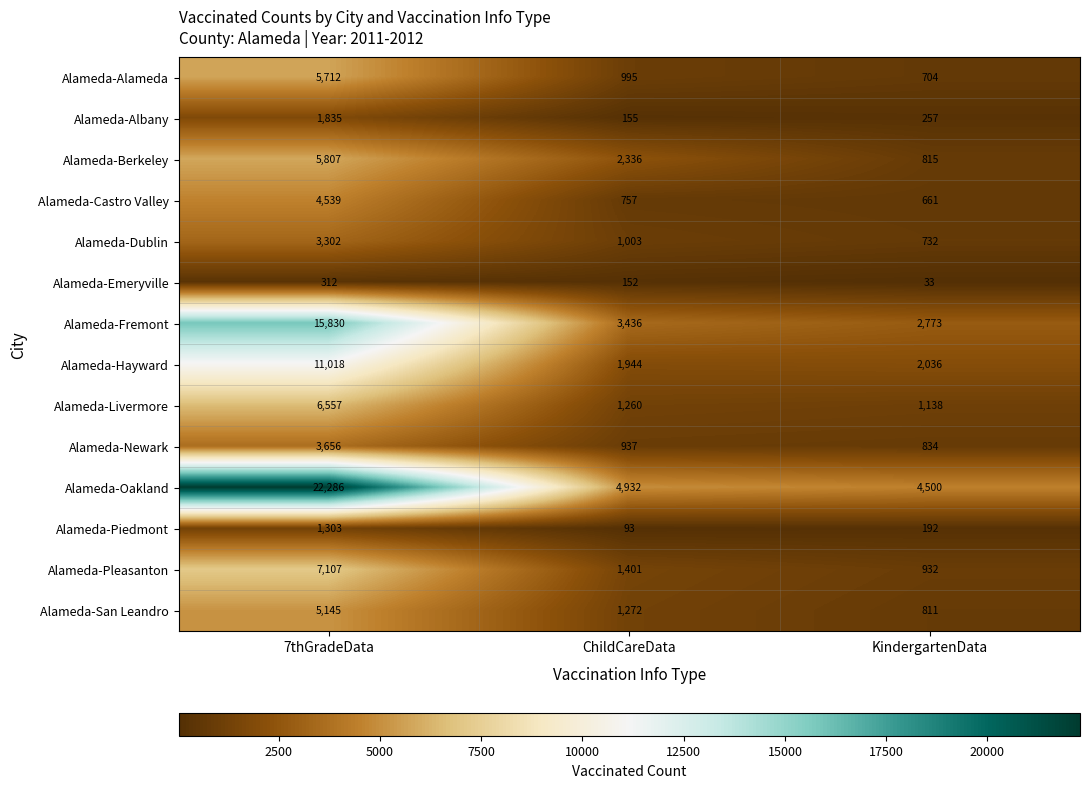

Rank the series at ChildCareData from highest to lowest value.

Alameda-Oakland, Alameda-Fremont, Alameda-Berkeley, Alameda-Hayward, Alameda-Pleasanton, Alameda-San Leandro, Alameda-Livermore, Alameda-Dublin, Alameda-Alameda, Alameda-Newark, Alameda-Castro Valley, Alameda-Albany, Alameda-Emeryville, Alameda-Piedmont